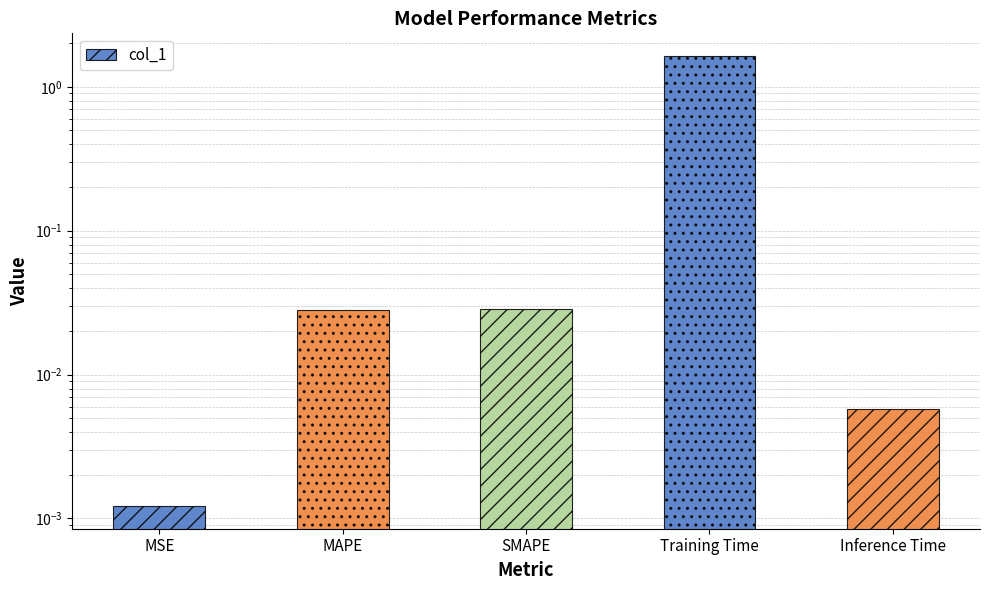

What is the difference between the maximum and second lowest values?

1.6